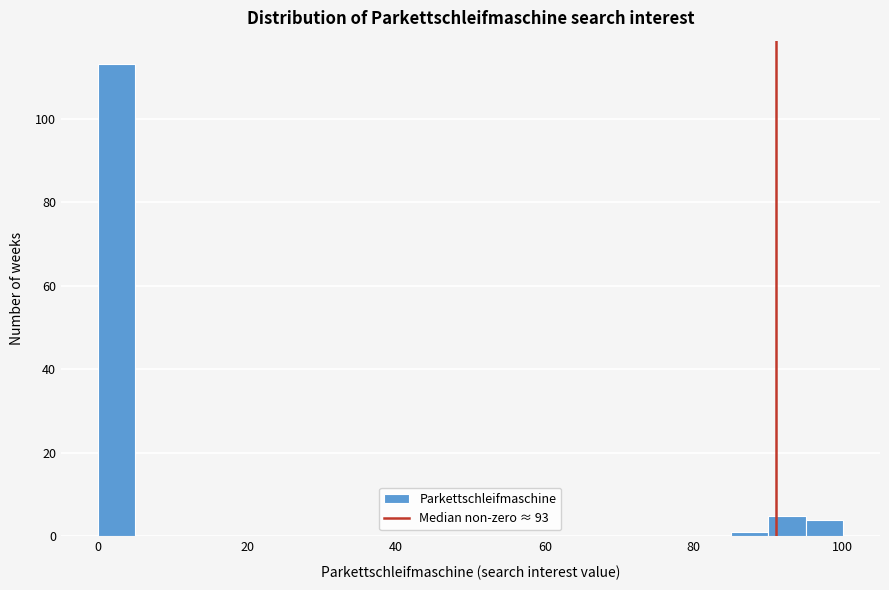

Read against the x-axis, roughly where is the centre of the tallest bar?

2